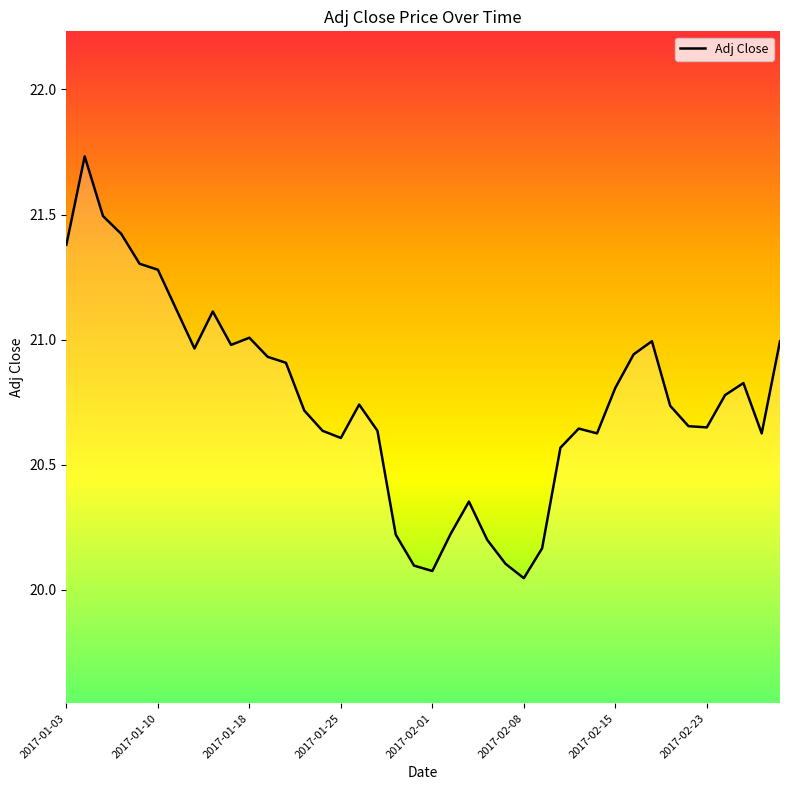

What is the difference between the maximum and second lowest values?

1.7